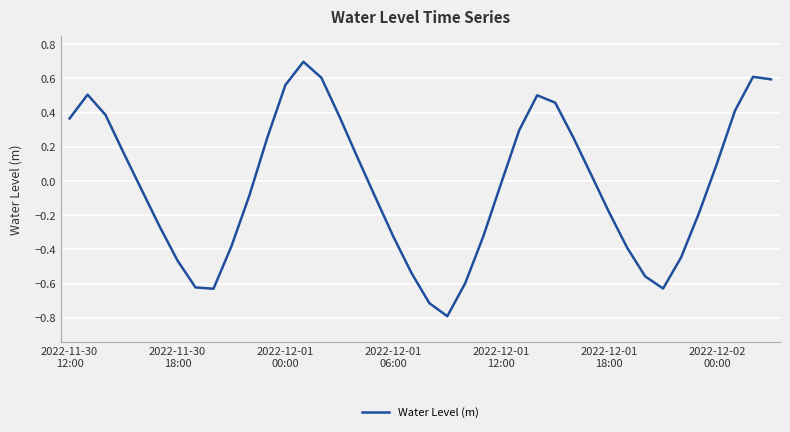

Does the chart display data point markers on the line(s)?

No